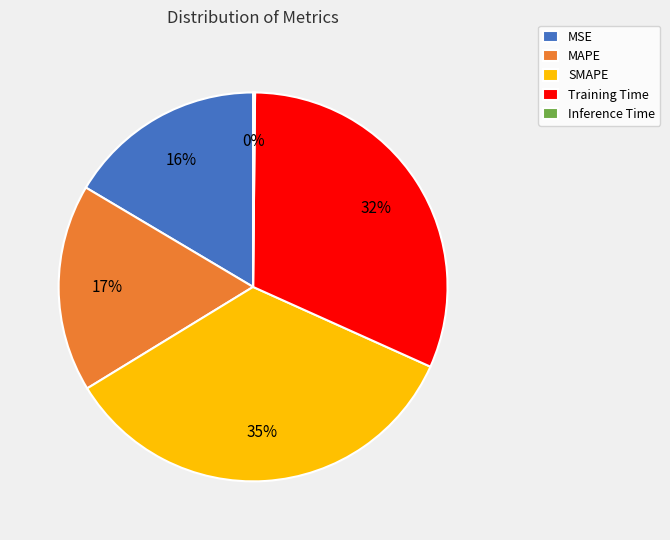

To the nearest percent, what portion does SMAPE represent?

35%